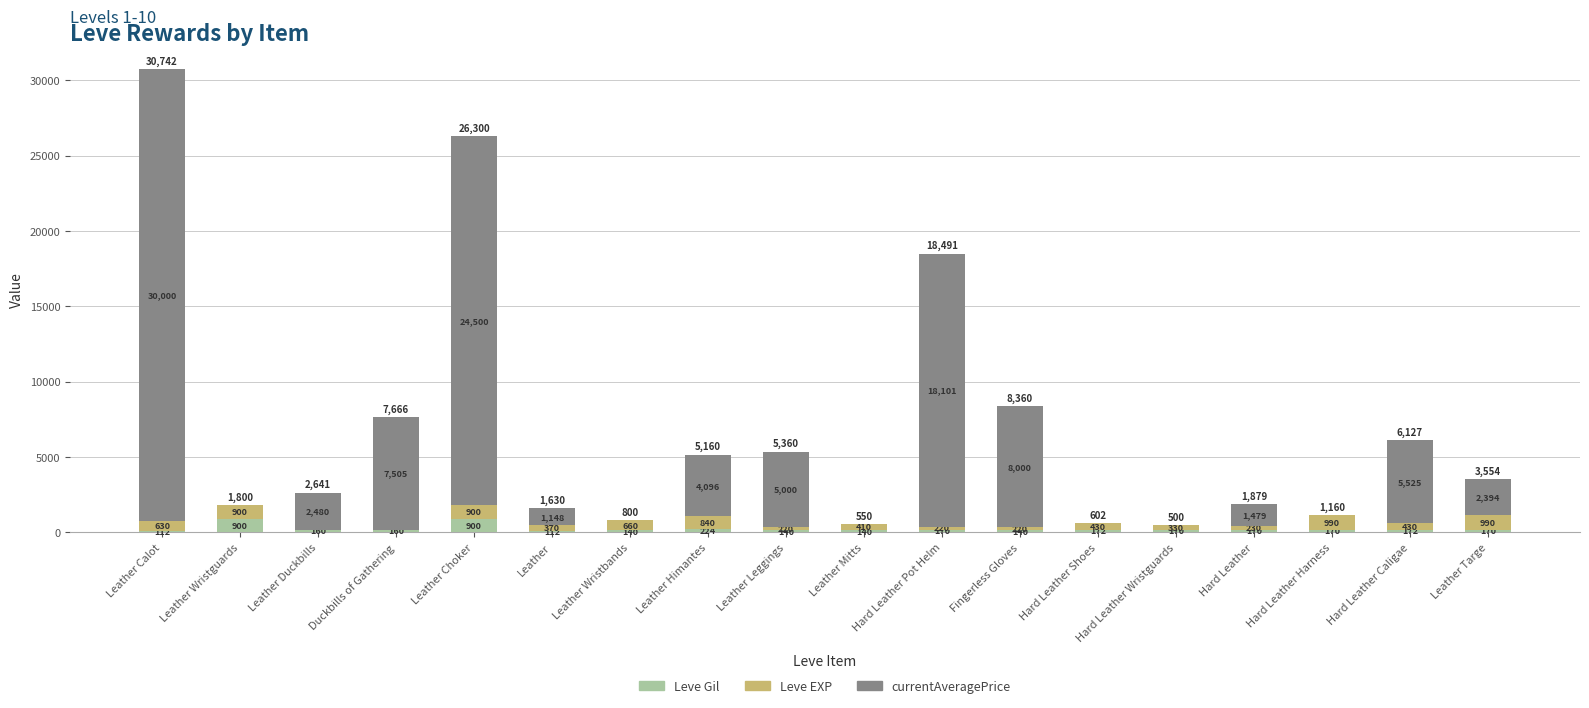

Where is Leve Gil nearest to the value 506?

Leather Himantes